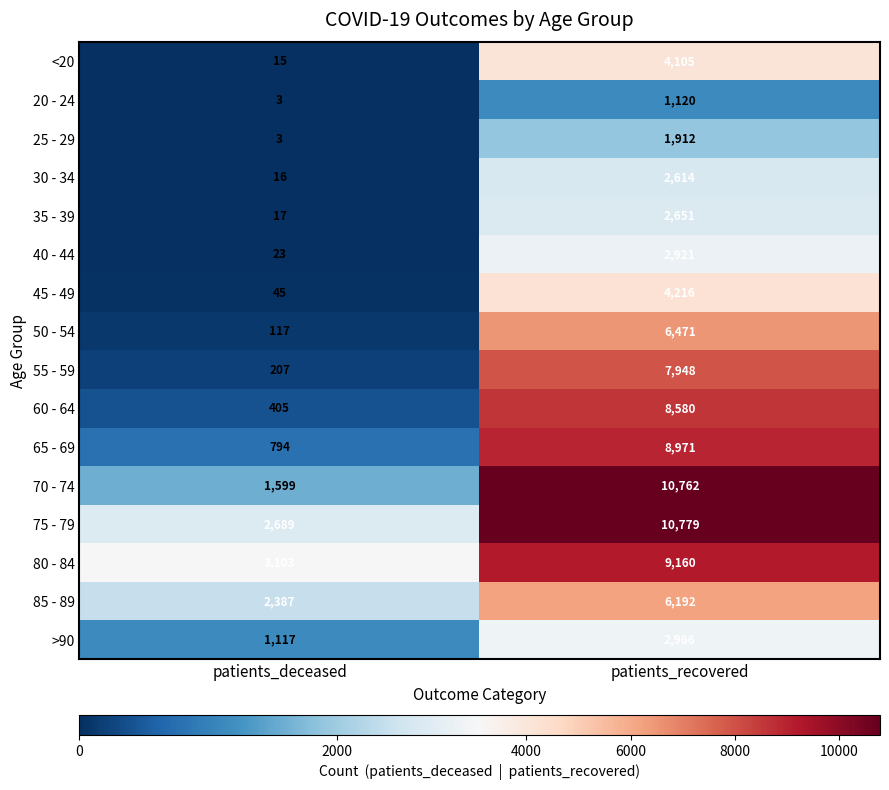

List the series in order of their peak value, lowest first.

20 - 24, 25 - 29, 30 - 34, 35 - 39, 40 - 44, >90, <20, 45 - 49, 85 - 89, 50 - 54, 55 - 59, 60 - 64, 65 - 69, 80 - 84, 70 - 74, 75 - 79